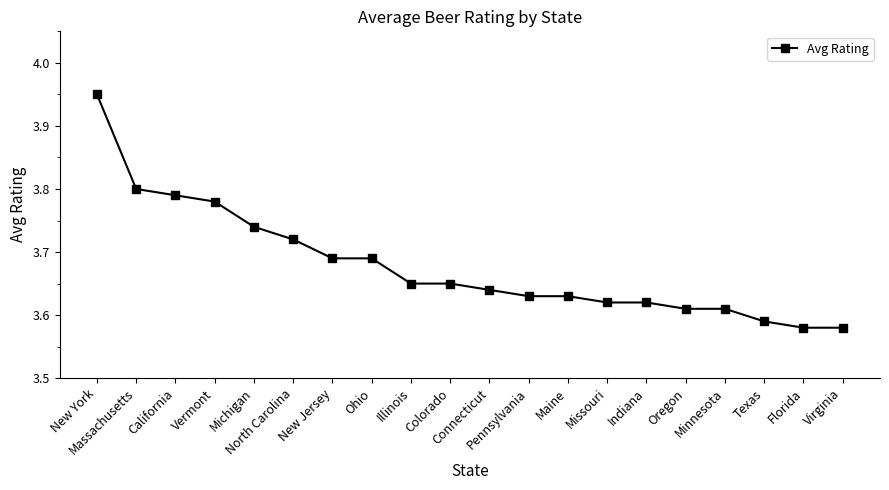

The value at Missouri is 6.0. True or false?

False